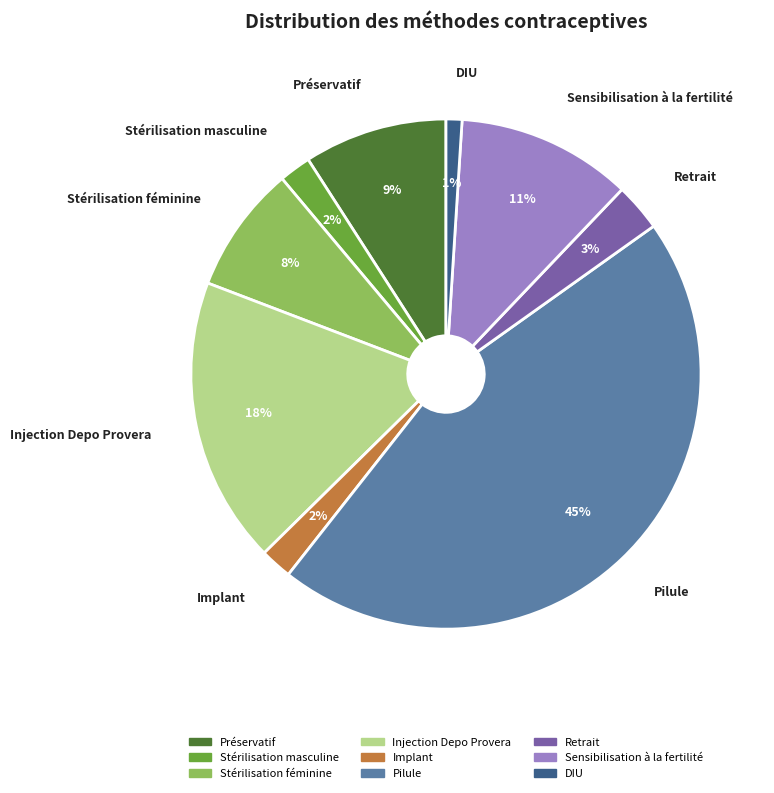

What is the smallest slice in the pie chart?

DIU